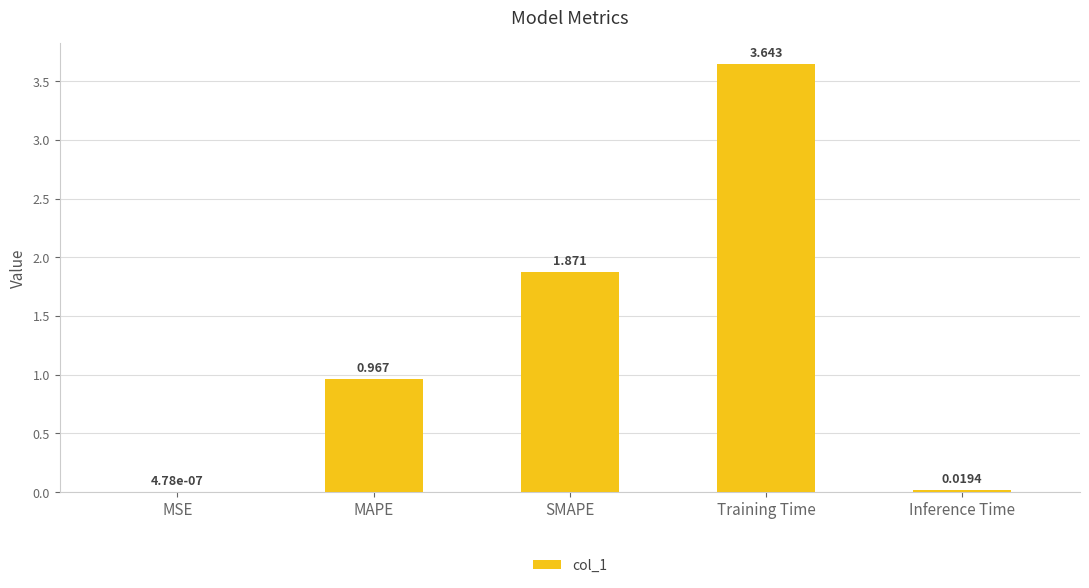

What is the sum of all values?

6.5